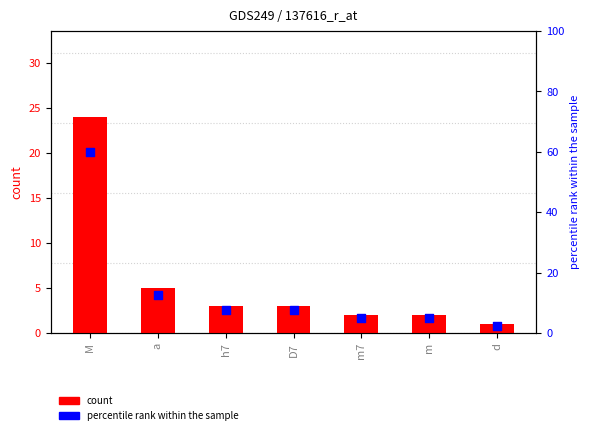

Is the value of percentile rank within the sample at h7 greater than the value of count at d?

Yes